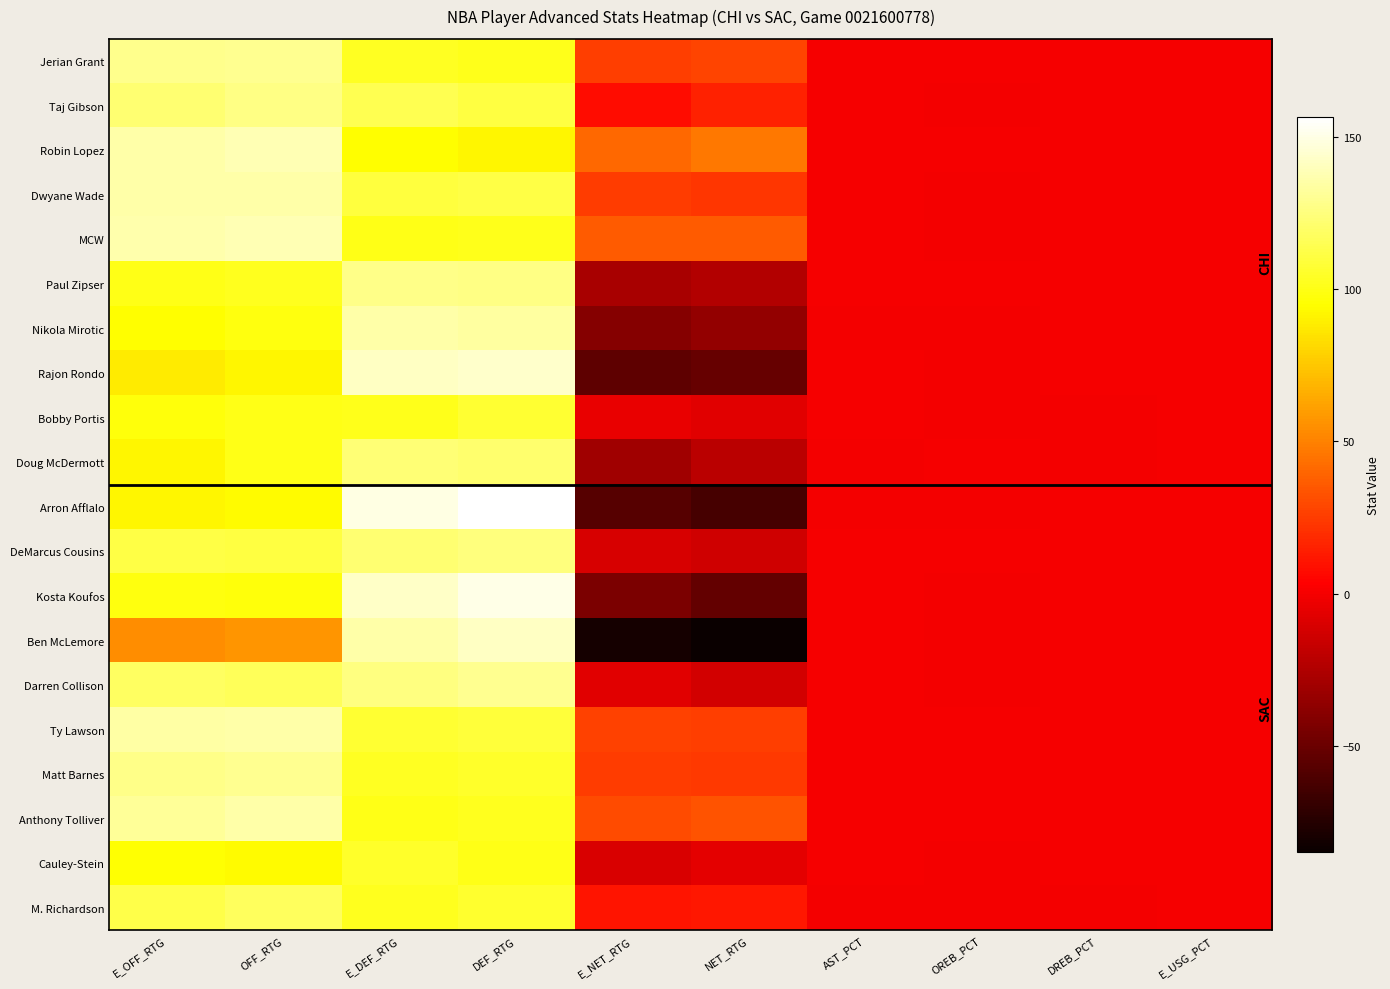

What is the difference between the highest and lowest values at NET_RTG?

131.2